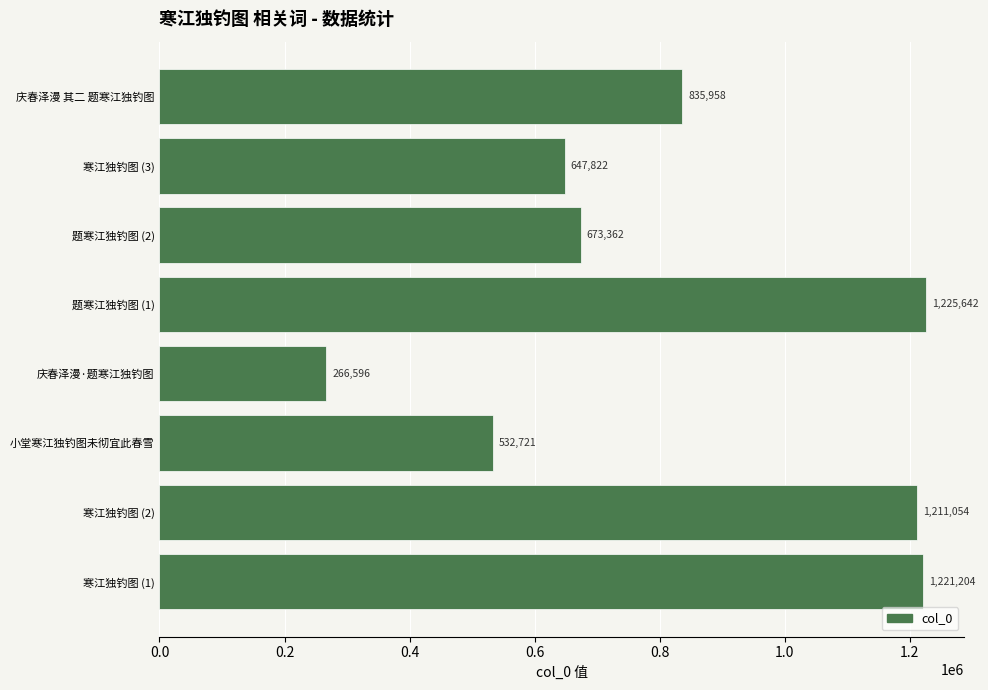

What is the difference between the second highest and minimum values?

954608